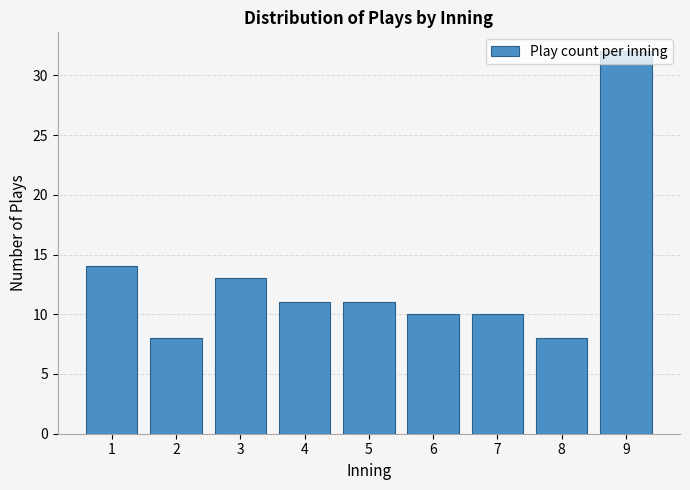

What is the value of the 9th bar from the left?

32